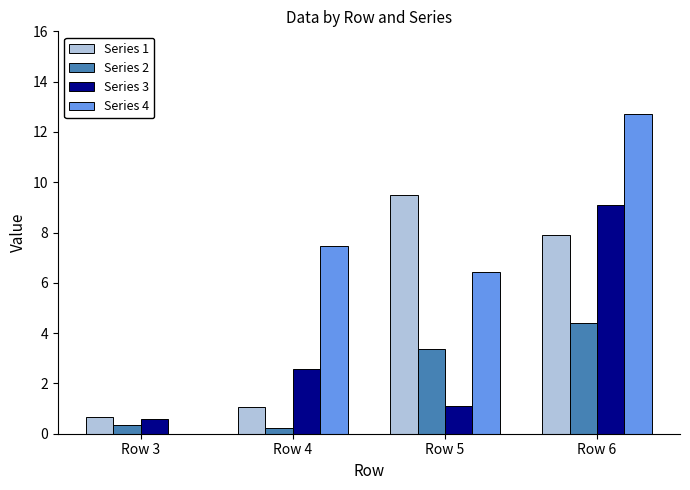

The Series 4 series shows 6.4 at Row 5. True or false?

True